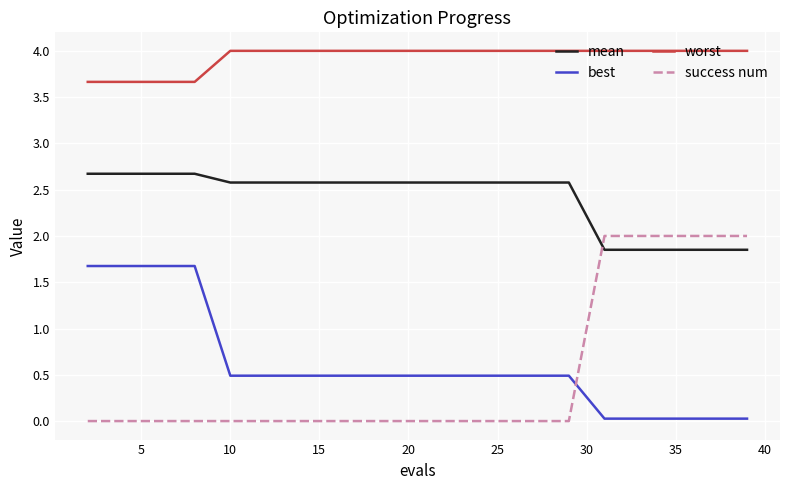

Which series has the largest total across all categories?

worst